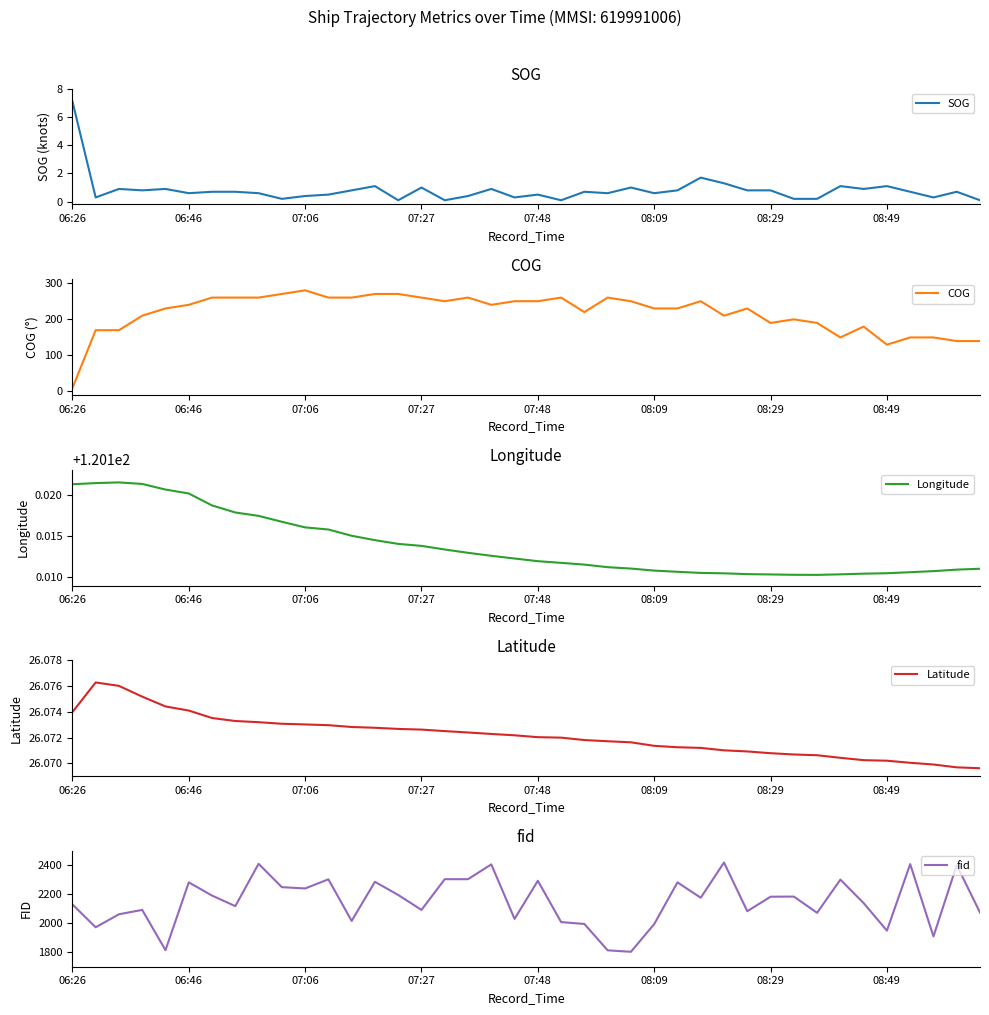

Reading left to right, transcribe all the data shown in this chart.

SOG: 7.1	0.3	0.9	0.8	0.9	0.6	0.7	0.7	0.6	0.2	0.4	0.5	0.8	1.1	0.1	1.0	0.1	0.4	0.9	0.3	0.5	0.1	0.7	0.6	1.0	0.6	0.8	1.7	1.3	0.8	0.8	0.2	0.2	1.1	0.9	1.1	0.7	0.3	0.7	0.1
COG: 9.0	169.0	169.0	209.0	229.0	239.0	259.0	259.0	259.0	269.0	279.0	259.0	259.0	269.0	269.0	259.0	249.0	259.0	239.0	249.0	249.0	259.0	219.0	259.0	249.0	229.0	229.0	249.0	209.0	229.0	189.0	199.0	189.0	149.0	179.0	129.0	149.0	149.0	139.0	139.0
Longitude: 120.1	120.1	120.1	120.1	120.1	120.1	120.1	120.1	120.1	120.1	120.1	120.1	120.1	120.1	120.1	120.1	120.1	120.1	120.1	120.1	120.1	120.1	120.1	120.1	120.1	120.1	120.1	120.1	120.1	120.1	120.1	120.1	120.1	120.1	120.1	120.1	120.1	120.1	120.1	120.1
Latitude: 26.1	26.1	26.1	26.1	26.1	26.1	26.1	26.1	26.1	26.1	26.1	26.1	26.1	26.1	26.1	26.1	26.1	26.1	26.1	26.1	26.1	26.1	26.1	26.1	26.1	26.1	26.1	26.1	26.1	26.1	26.1	26.1	26.1	26.1	26.1	26.1	26.1	26.1	26.1	26.1
fid: 2130.0	1972.0	2062.0	2092.0	1814.0	2282.0	2191.0	2118.0	2410.0	2249.0	2240.0	2303.0	2016.0	2286.0	2195.0	2092.0	2304.0	2304.0	2406.0	2030.0	2293.0	2008.0	1995.0	1813.0	1803.0	1994.0	2282.0	2176.0	2419.0	2083.0	2183.0	2184.0	2072.0	2301.0	2139.0	1949.0	2408.0	1909.0	2401.0	2074.0